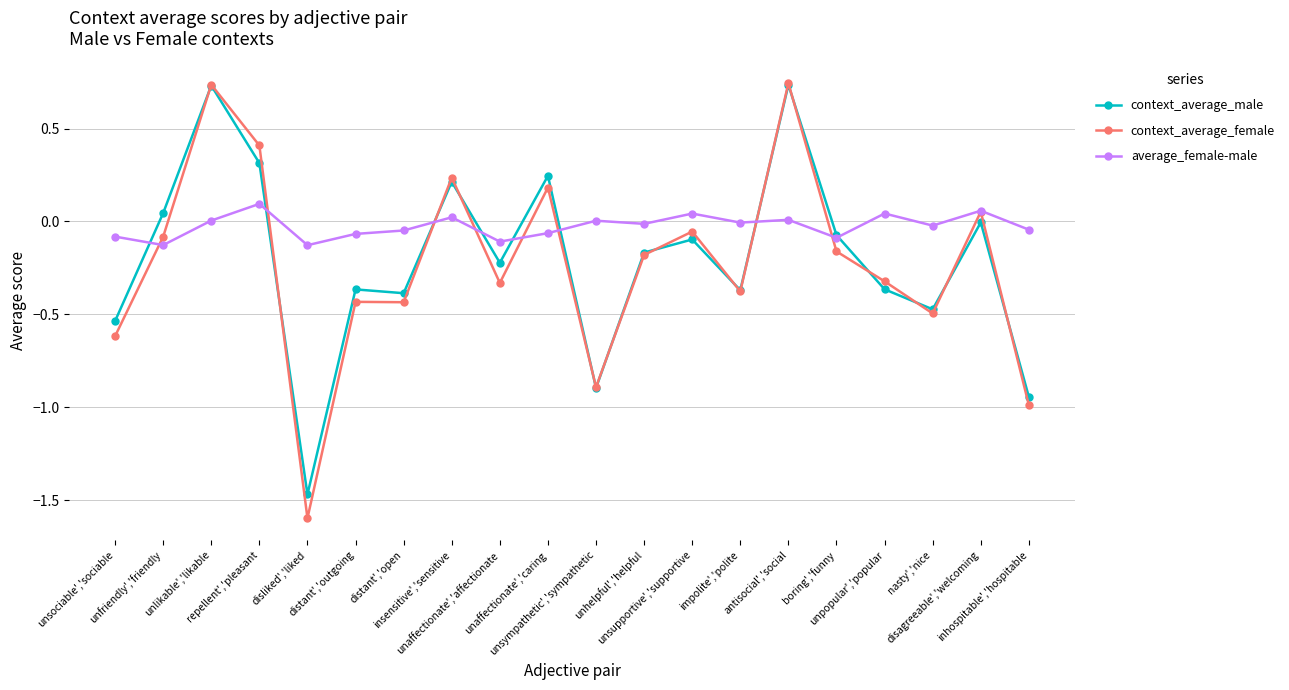

What is the total value across all series at unlikable','likable?

1.5